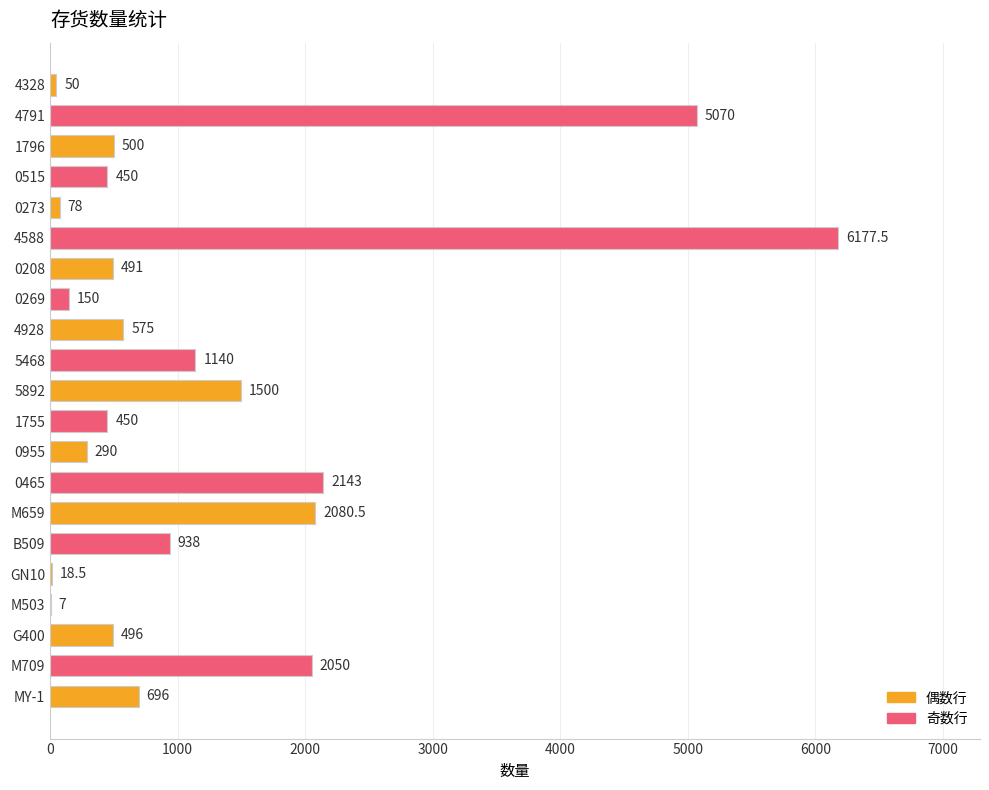

What is the average value?

1207.2